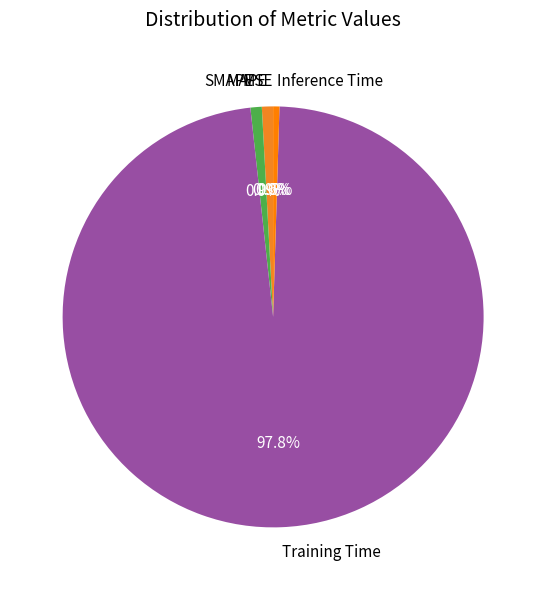

Which has a higher value, Training Time or Inference Time?

Training Time